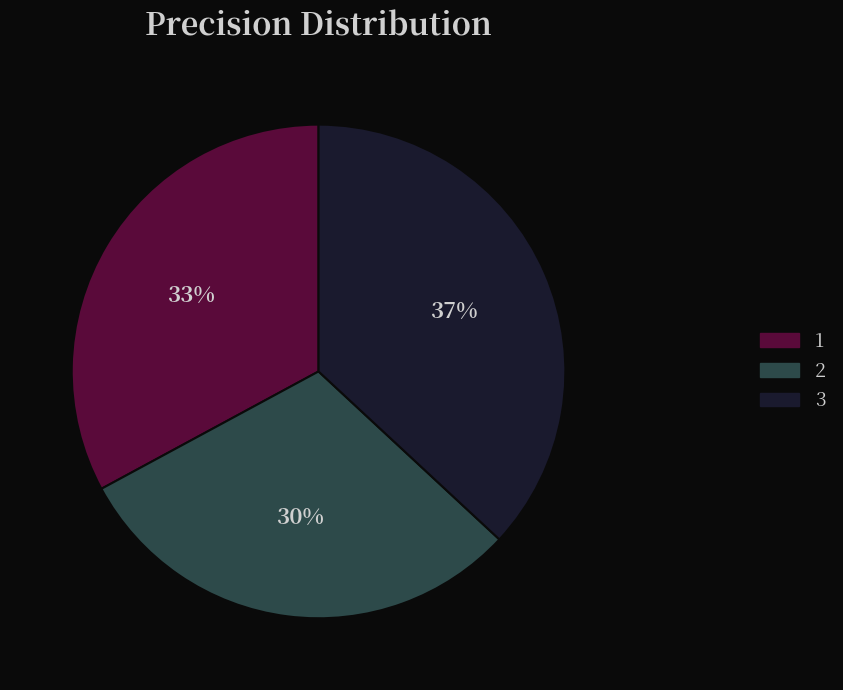

The 1 slice represents 33% of the pie. True or false?

True